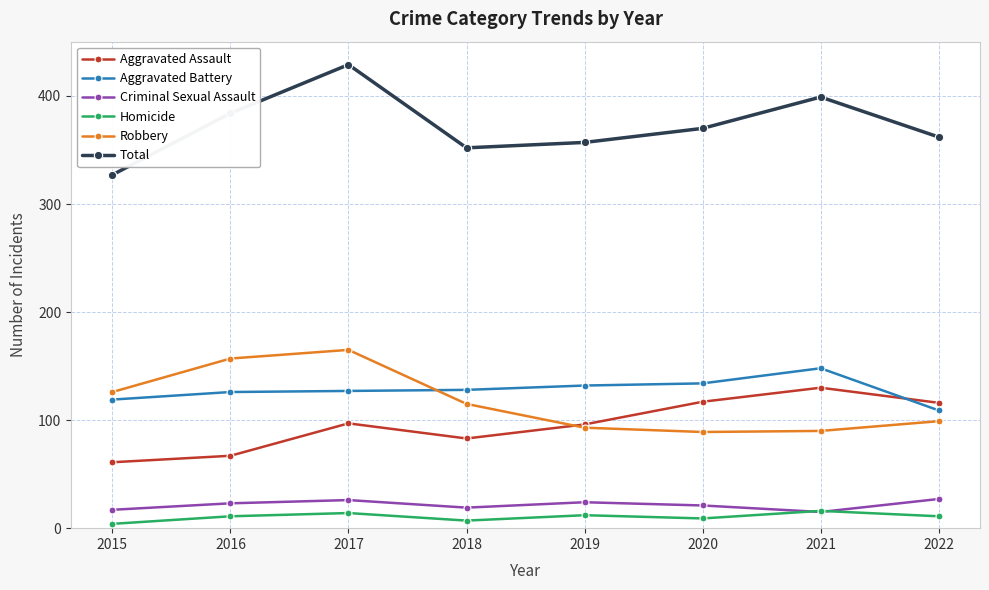

At how many categories does at least one series exceed 42?

8